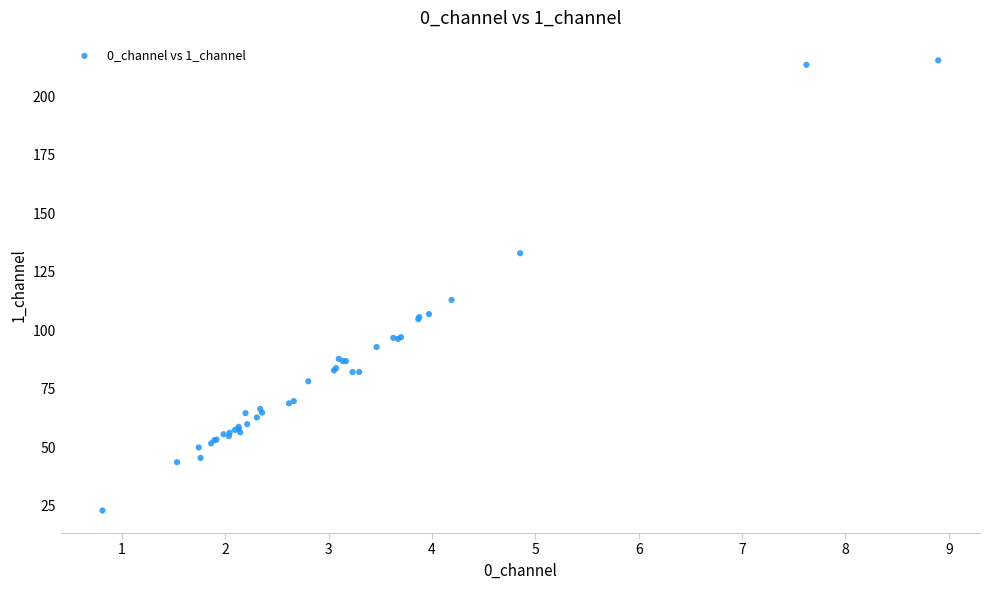

What Y value in the scatter plot is closest to 119?

112.9